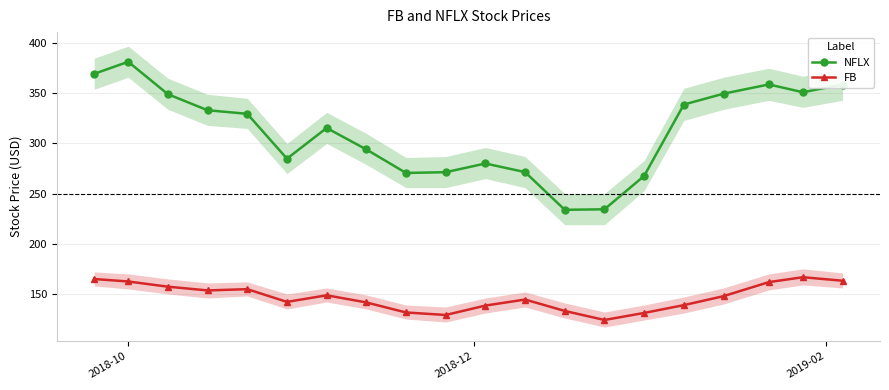

What is the maximum value for FB?

166.7